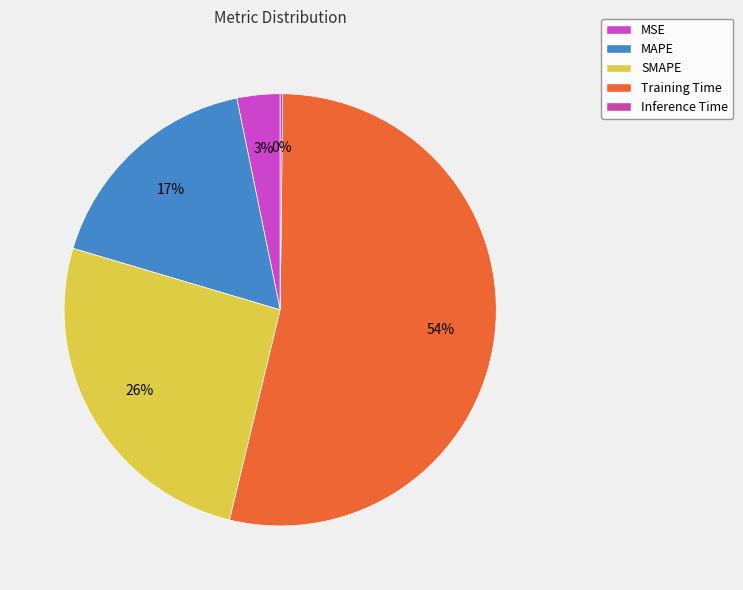

Count the number of slices in the pie.

5